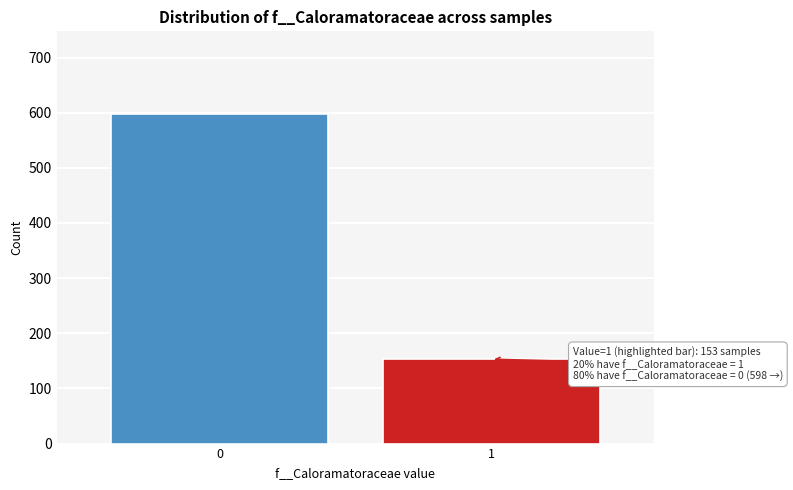

Reading left to right, list all the values displayed in this chart.

0=598	1=153